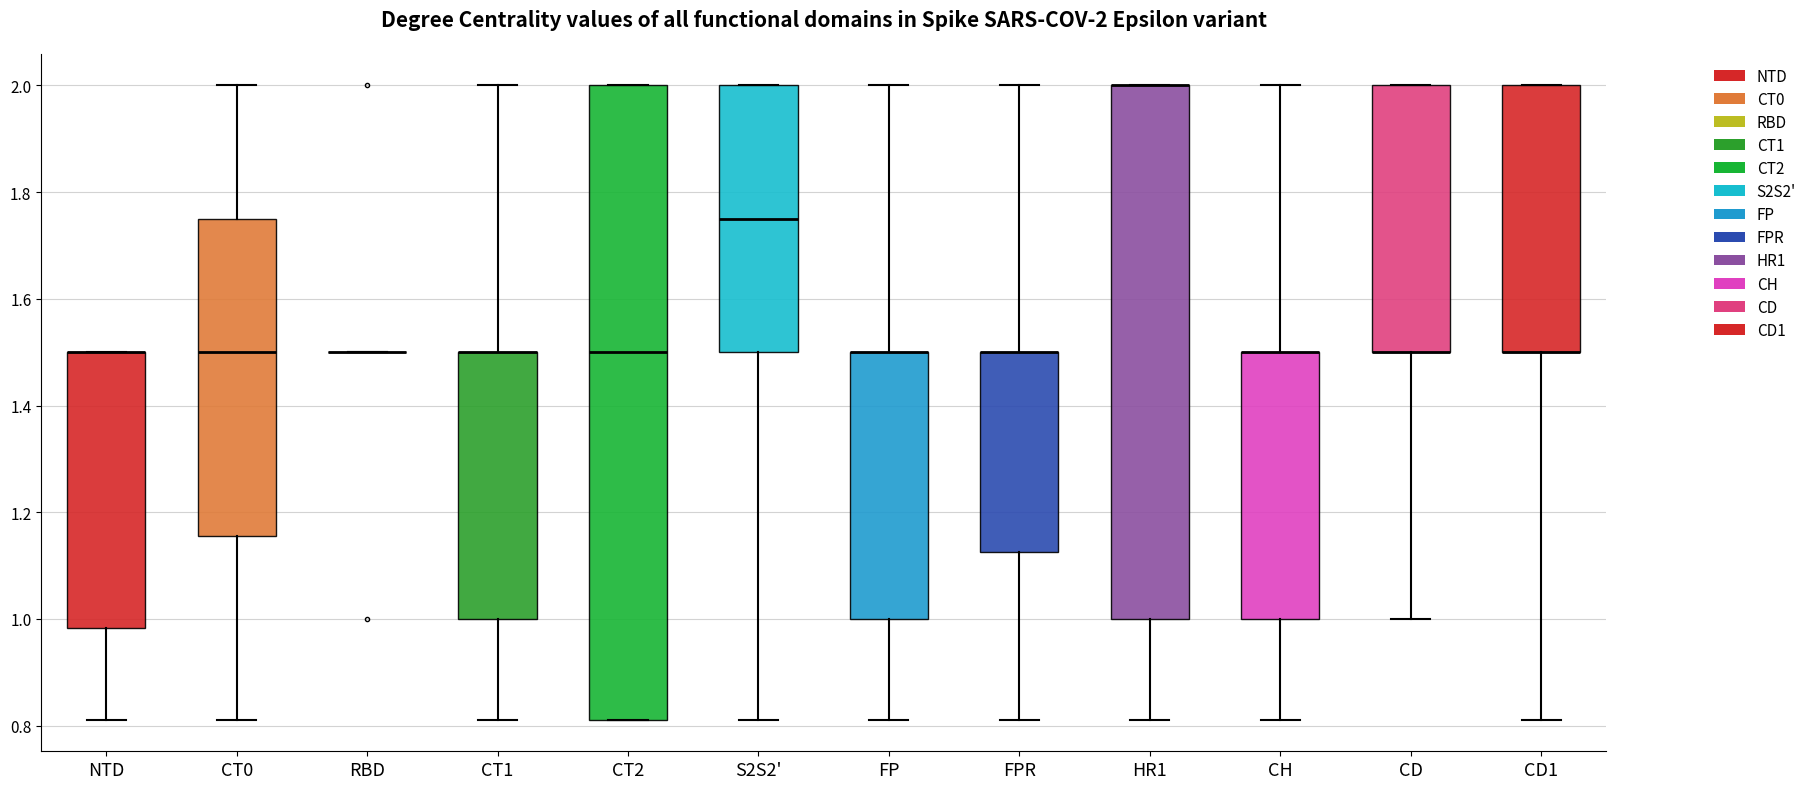

Which box is the tallest, from its lower edge to its upper edge?

CT2